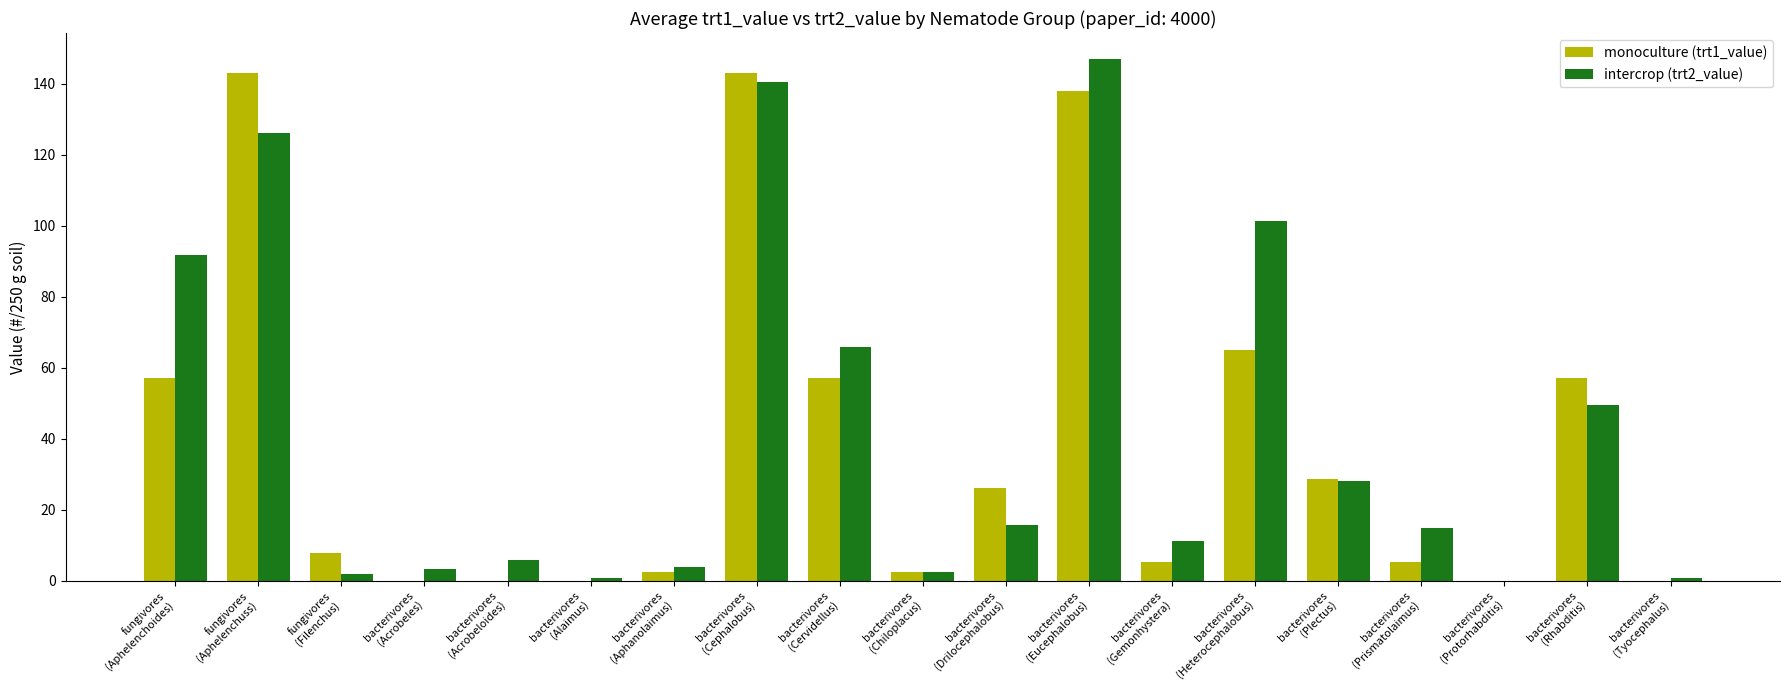

What is the sum of all intercrop (trt2_value) values?

810.4